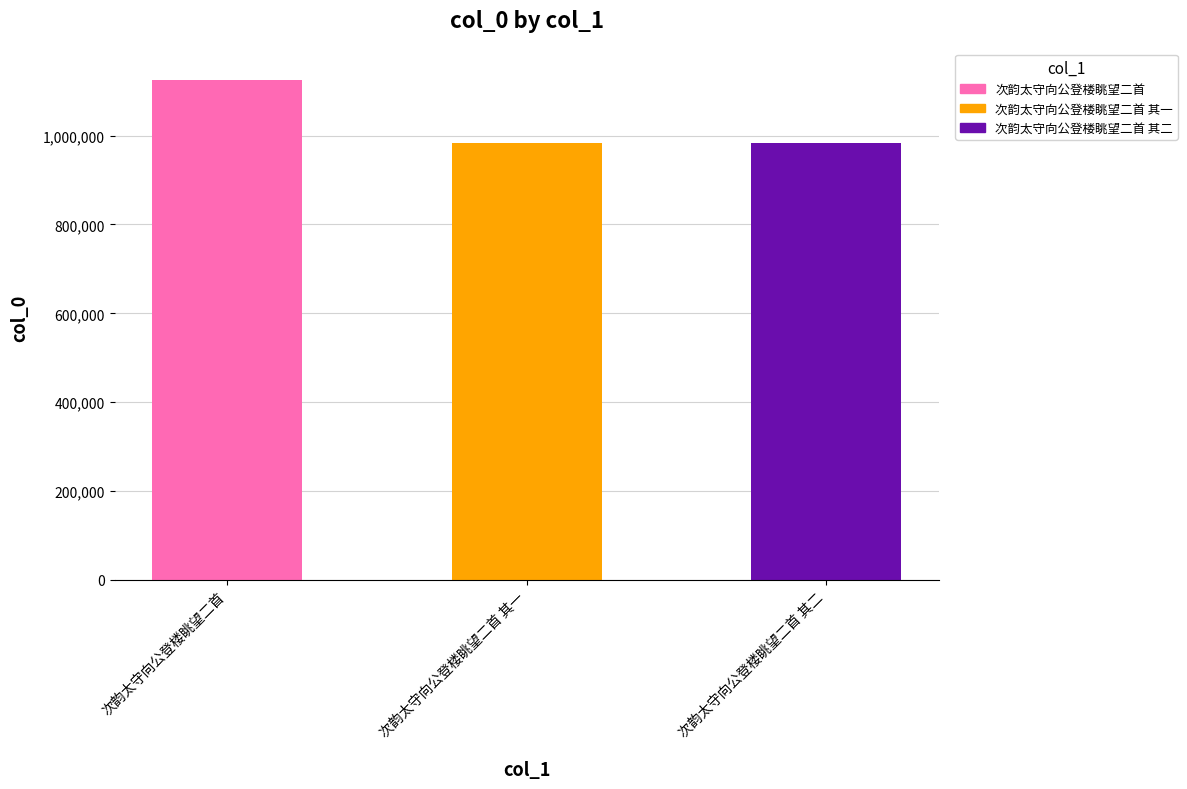

Reading right to left, list all the values displayed in this chart.

次韵太守向公登楼眺望二首 其二=982451	次韵太守向公登楼眺望二首 其一=982452	次韵太守向公登楼眺望二首=1125385